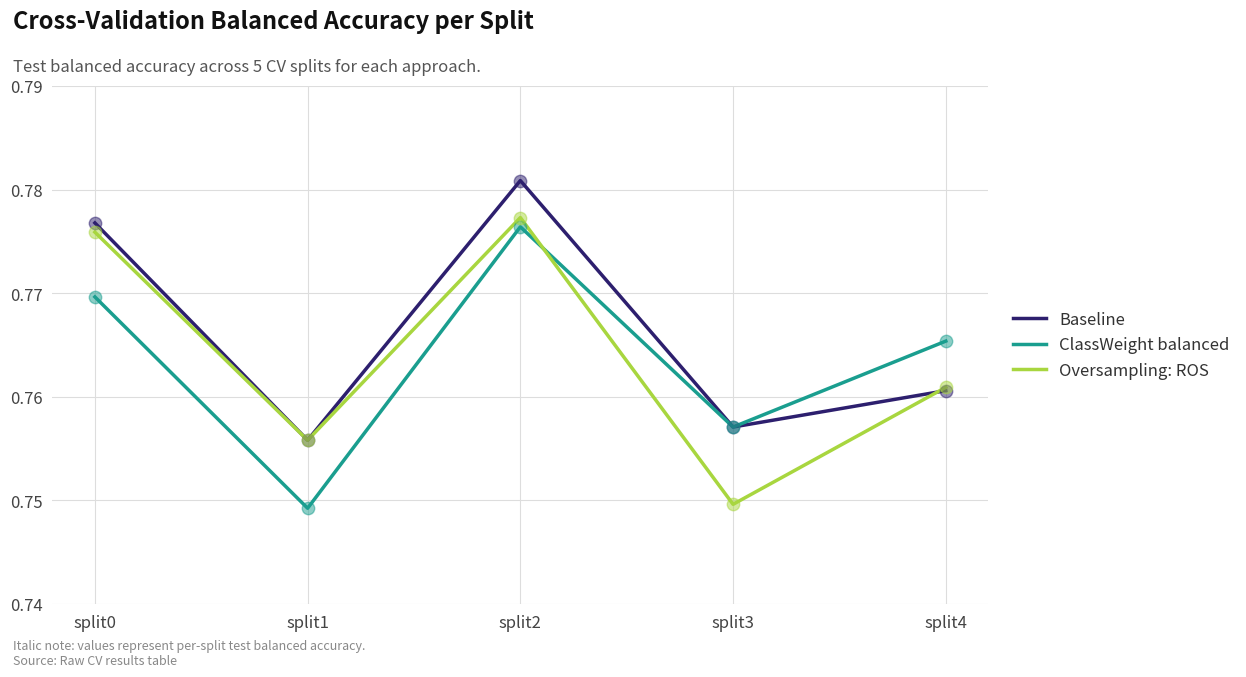

Is the value of ClassWeight balanced at split1 greater than the value of Oversampling: ROS at split2?

No